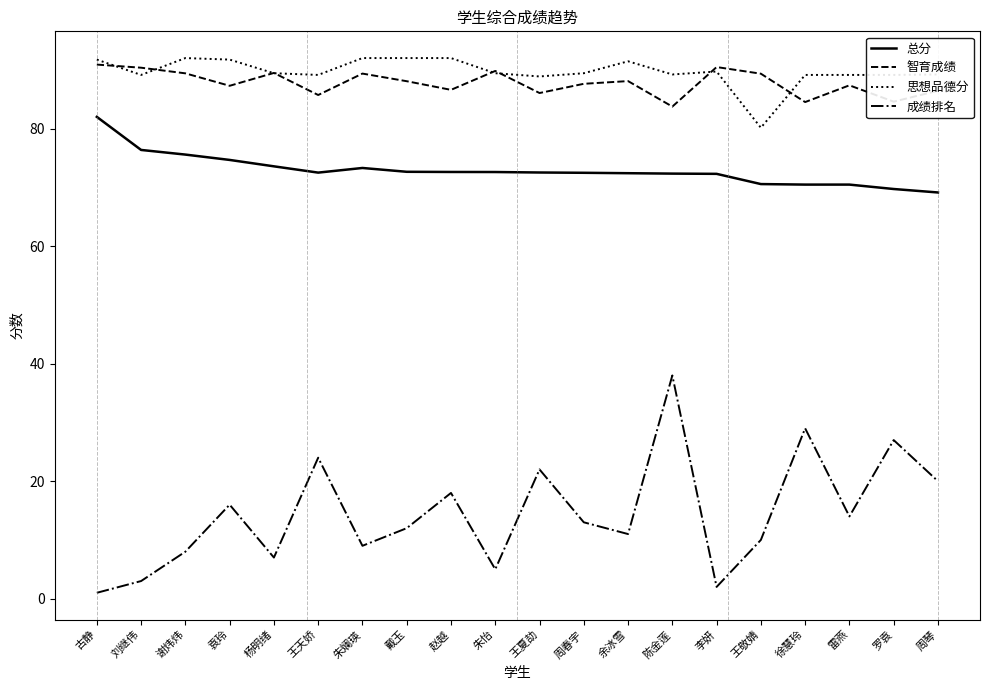

Which series changed the most between 古静 and 刘继伟?

总分